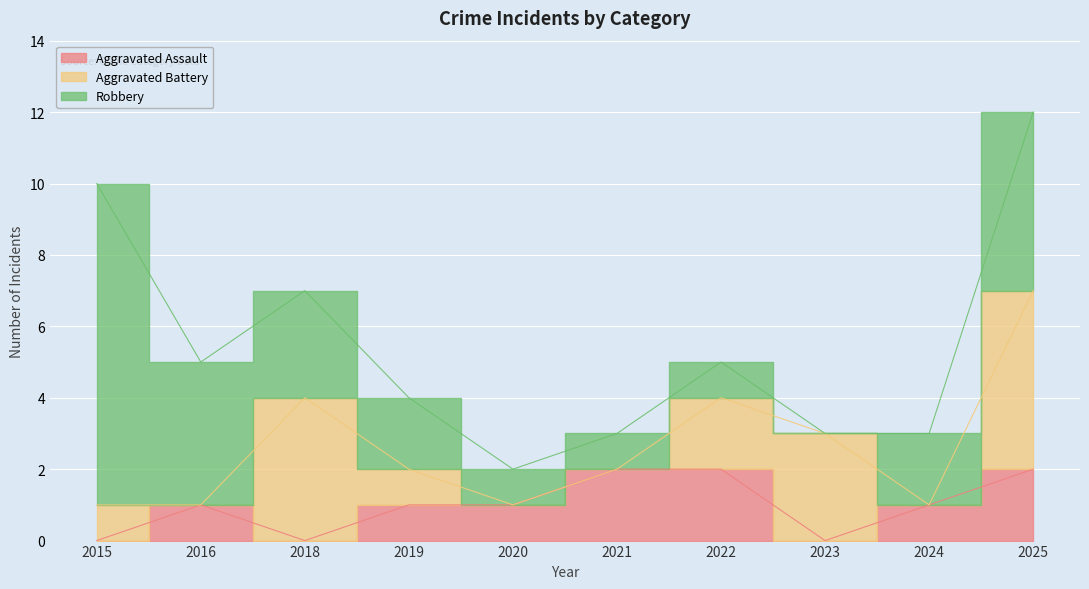

What is the value of the Robbery point at the 3rd from the left?

3